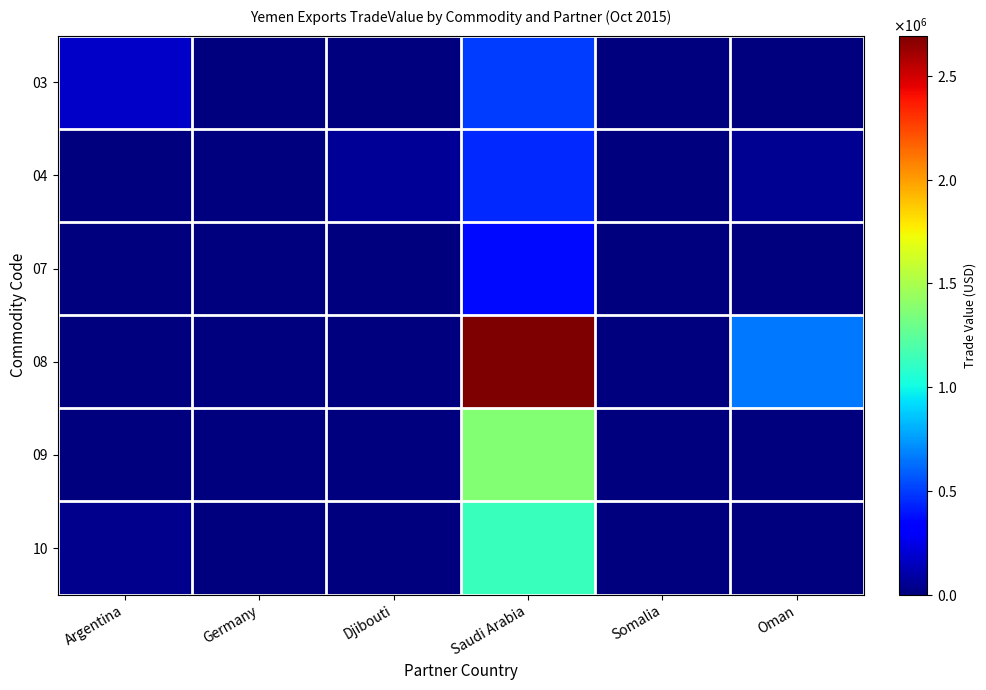

Reading left to right, extract all data points from this chart.

03: Argentina=170970	Germany=0	Djibouti=0	Saudi Arabia=494667	Somalia=0	Oman=0
04: Argentina=0	Germany=0	Djibouti=63046	Saudi Arabia=444913	Somalia=1978	Oman=42961
07: Argentina=0	Germany=0	Djibouti=0	Saudi Arabia=357810	Somalia=0	Oman=287
08: Argentina=0	Germany=0	Djibouti=0	Saudi Arabia=2693951	Somalia=0	Oman=656954
09: Argentina=0	Germany=0	Djibouti=0	Saudi Arabia=1374736	Somalia=0	Oman=981
10: Argentina=42025	Germany=0	Djibouti=0	Saudi Arabia=1130363	Somalia=0	Oman=1702